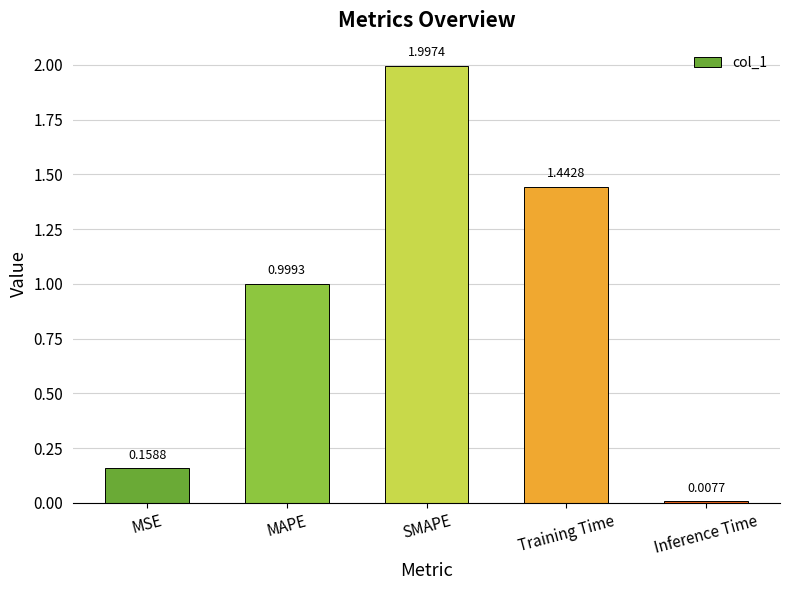

What is the change in value from MAPE to Inference Time?

-1.0